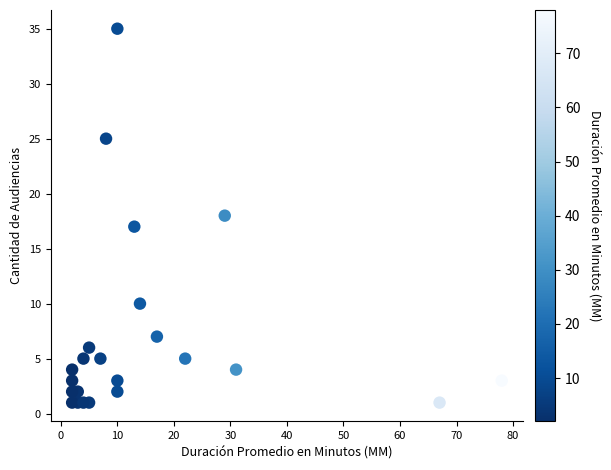

What is the range of X values (max minus min)?

76